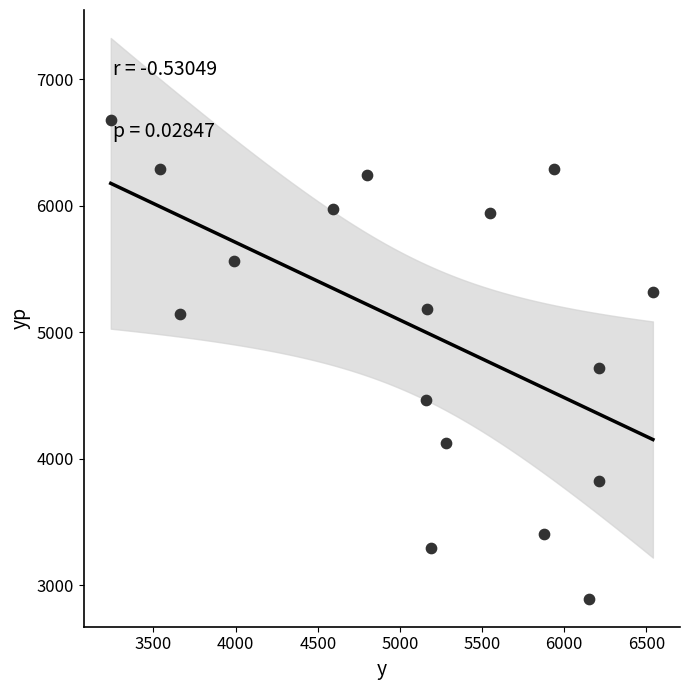

What is the range of Y values (max minus min)?

3788.7